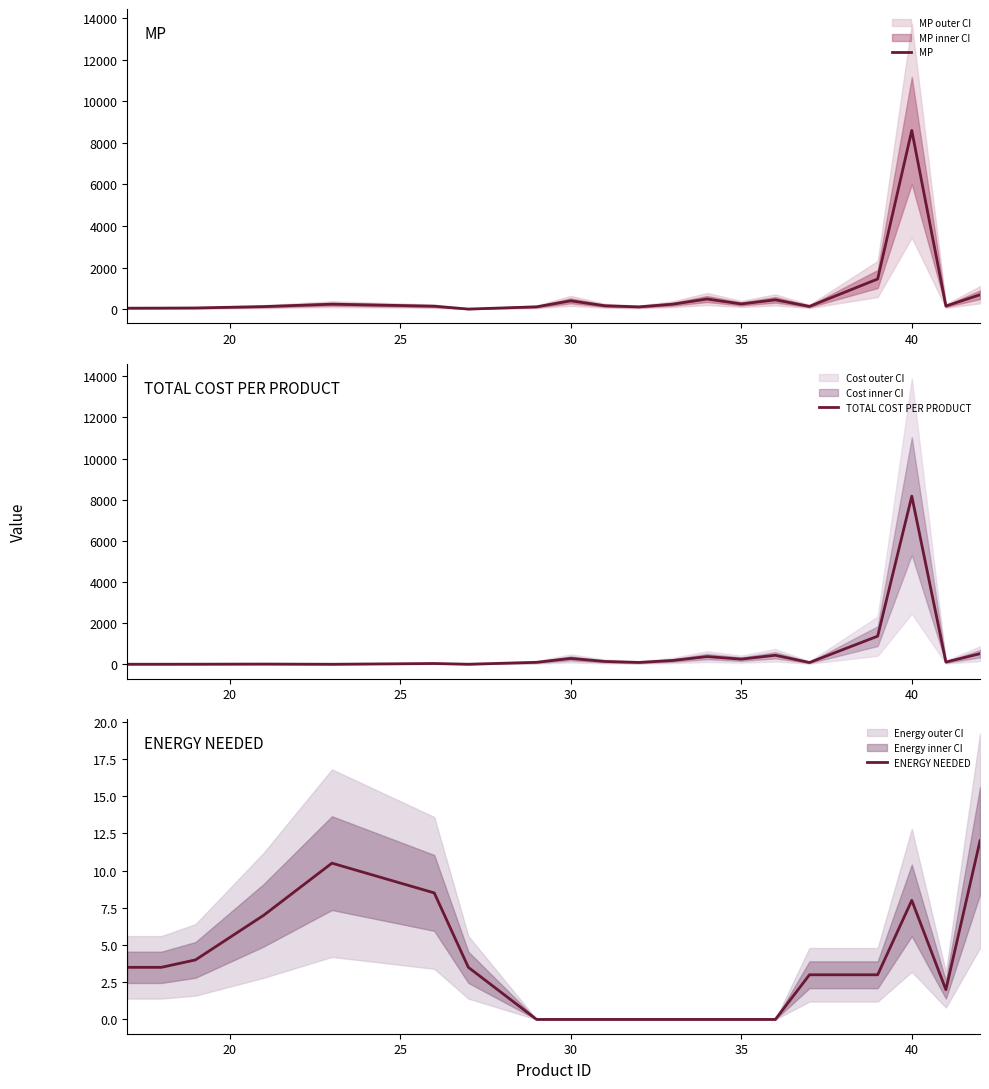

True or false: TOTAL COST PER PRODUCT and ENERGY NEEDED intersect in this chart.

True